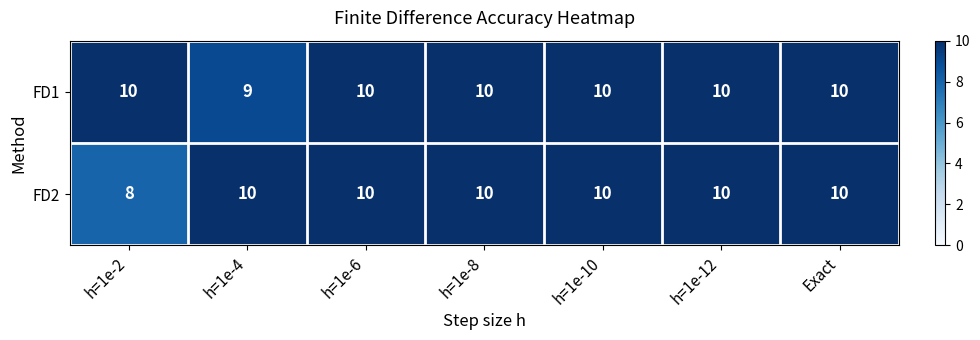

How many FD2 values are between 10 and 11?

6